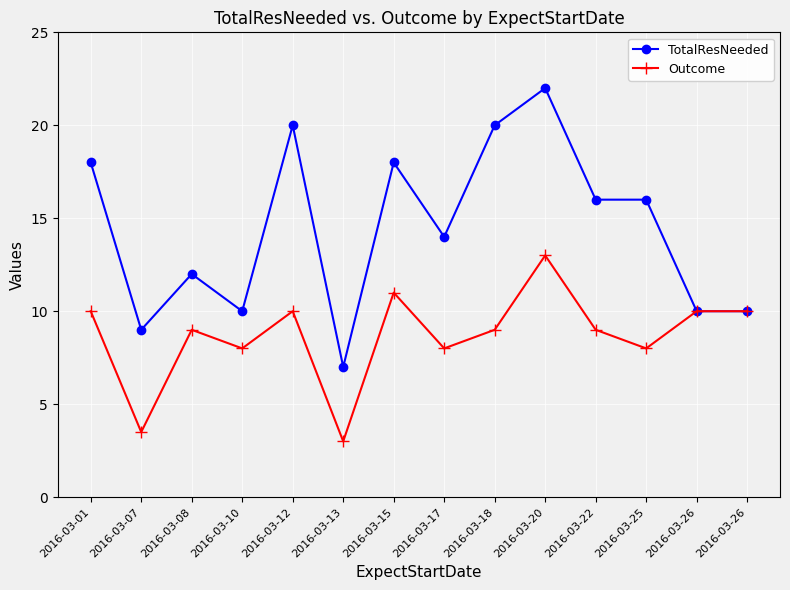

Which series has the widest spread of values?

TotalResNeeded